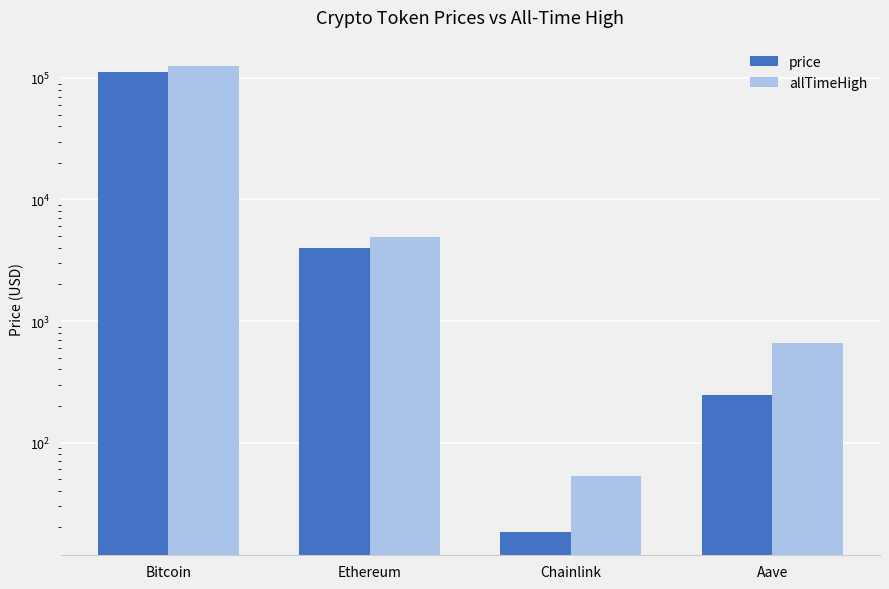

What is the label of the 2nd bar from the right?

Chainlink